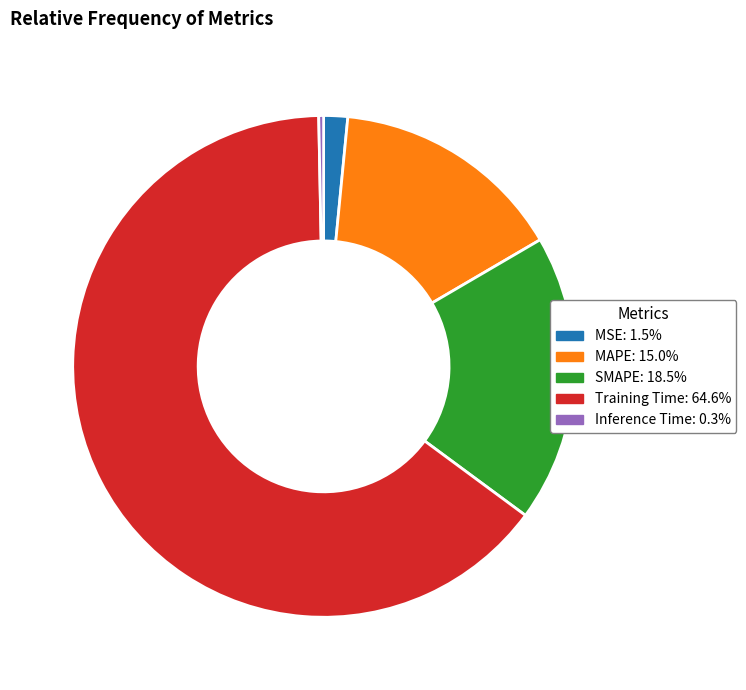

Between Training Time and MSE, which is larger?

Training Time